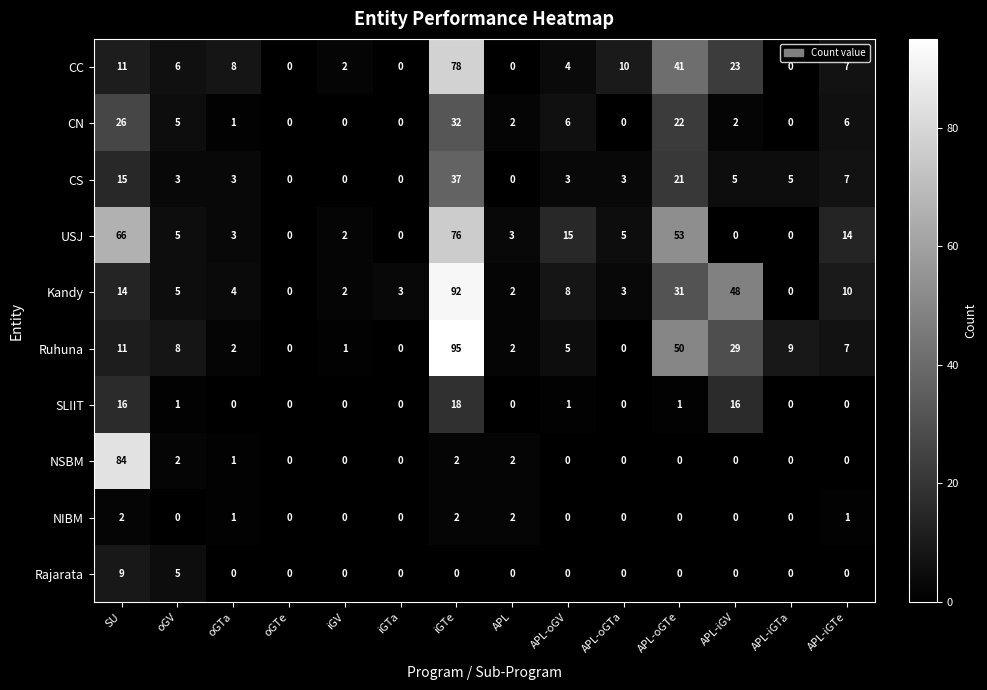

At which label is CN closest to 16?

APL-oGTe